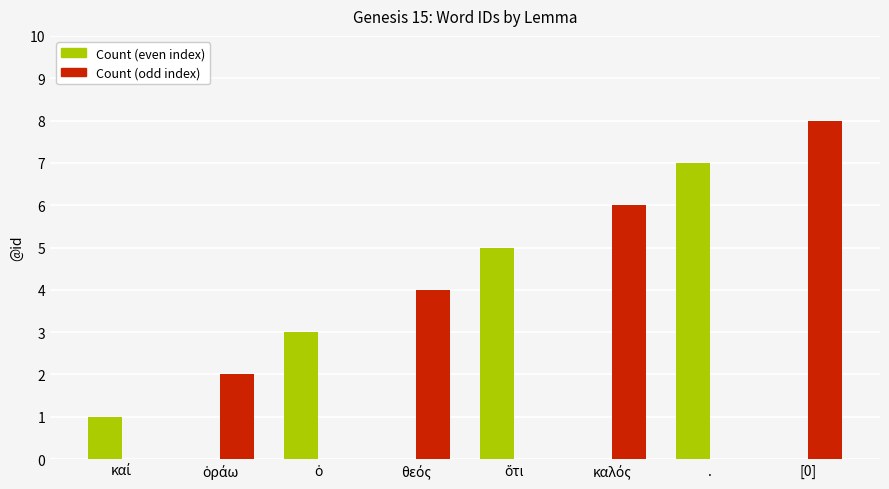

What is the sum of all Count (even index) values?

16